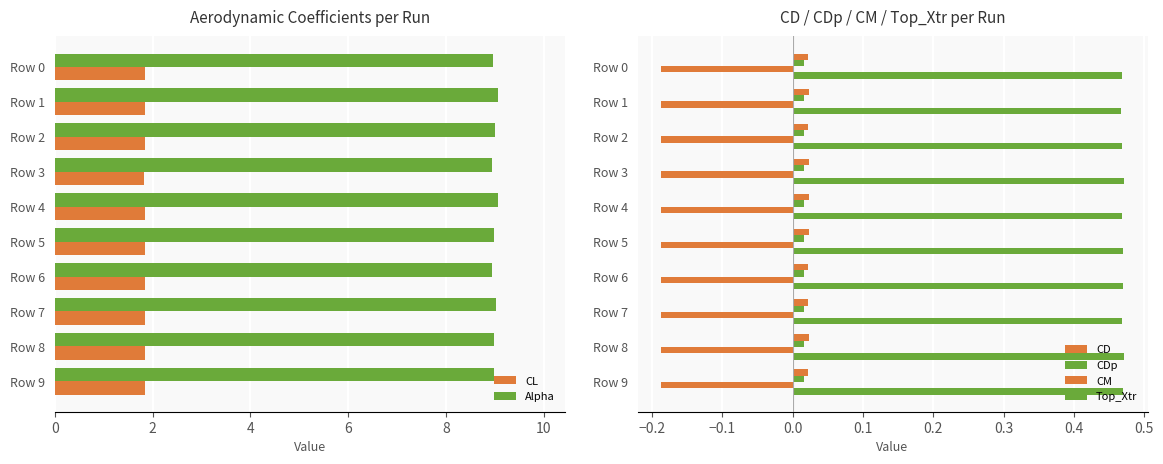

Is the value of CL at Row 8 greater than the value of Alpha at Row 7?

No